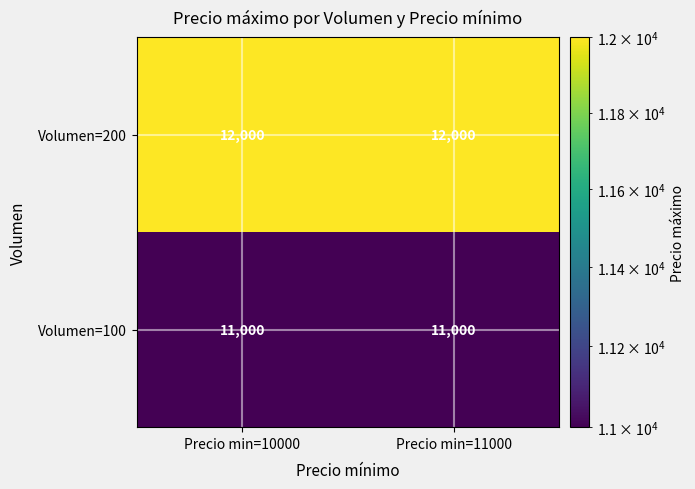

True or false: Volumen=200 has a value of 12000 at Precio min=11000.

True